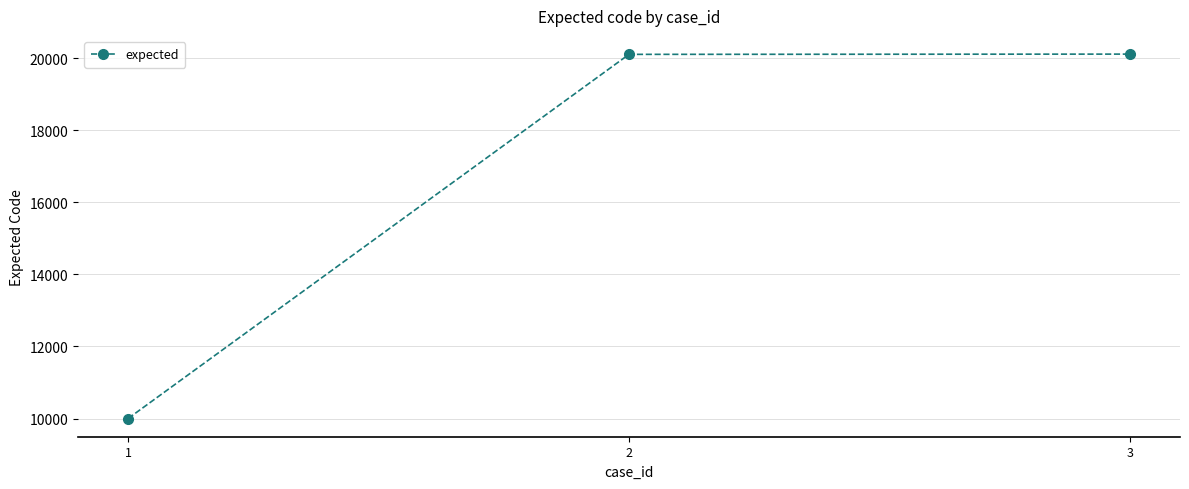

At which label is the value closest to 15055?

2